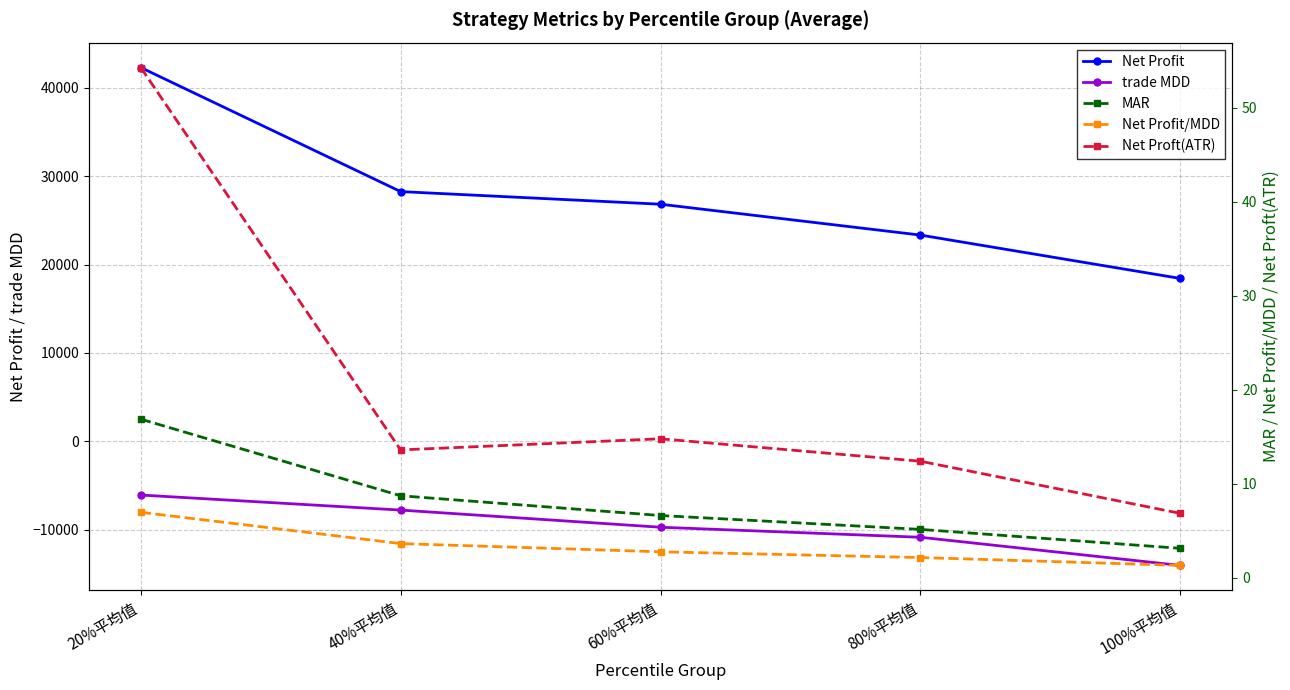

How many series are shown in this chart?

5